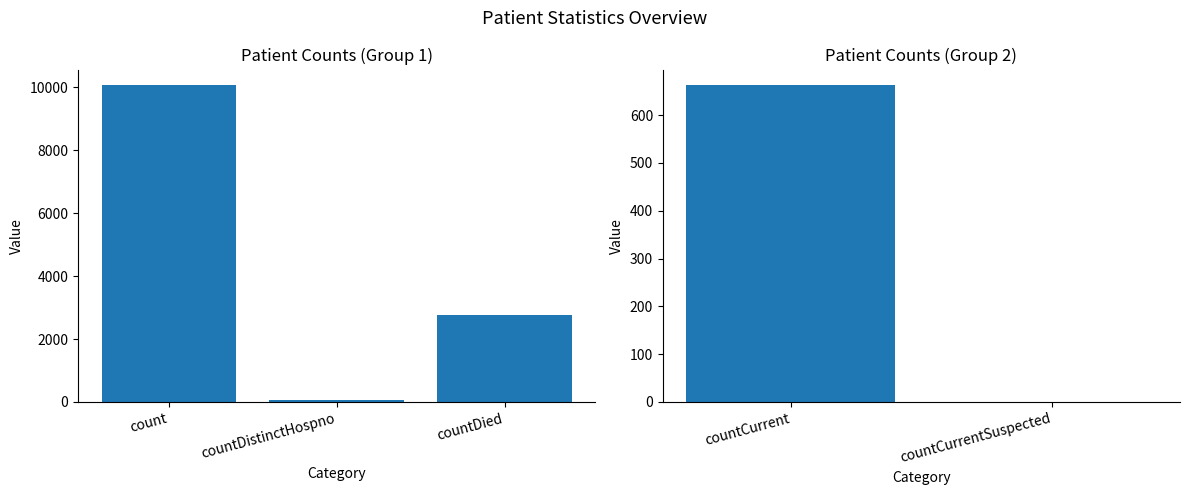

What is the label of the 2nd bar from the left?

countCurrentSuspected